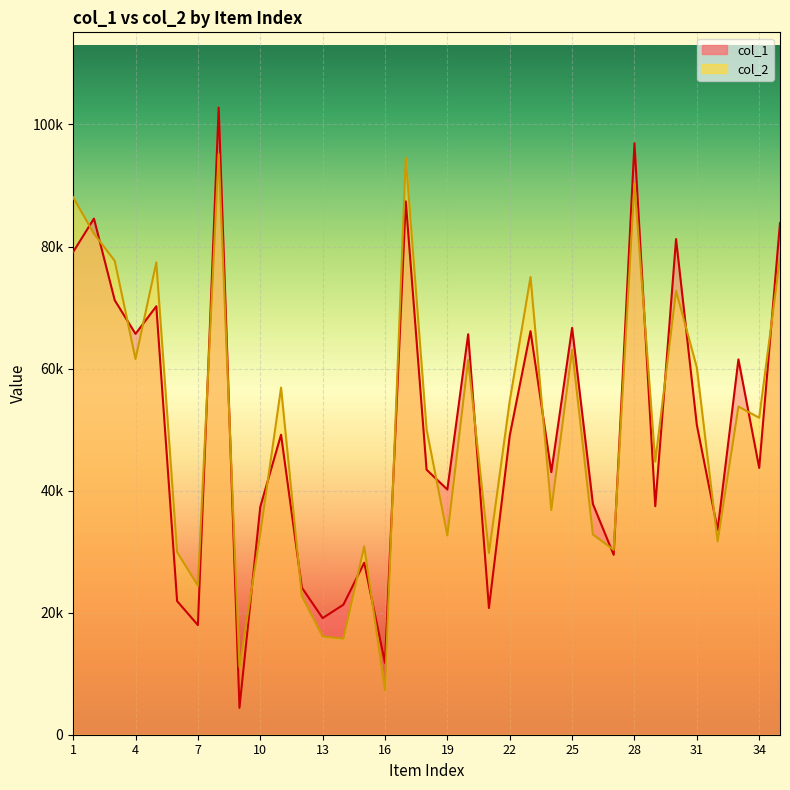

What is the value of the col_2 point at the 1st from the left?

88067